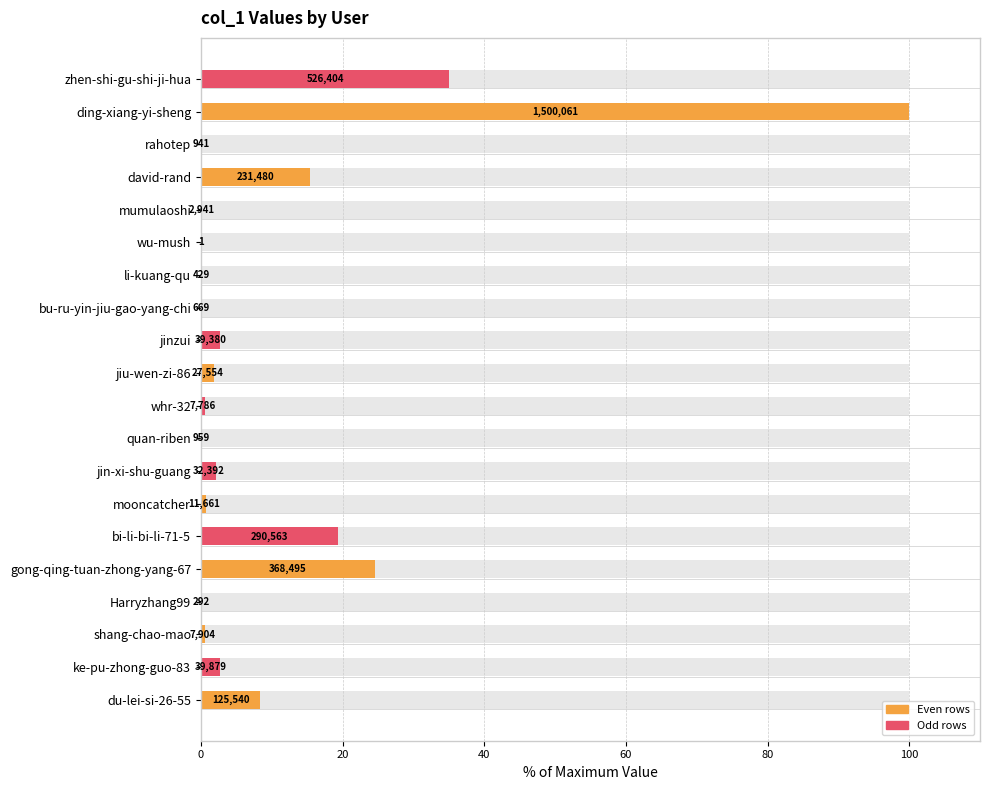

What is the maximum value shown in the chart?

100.0